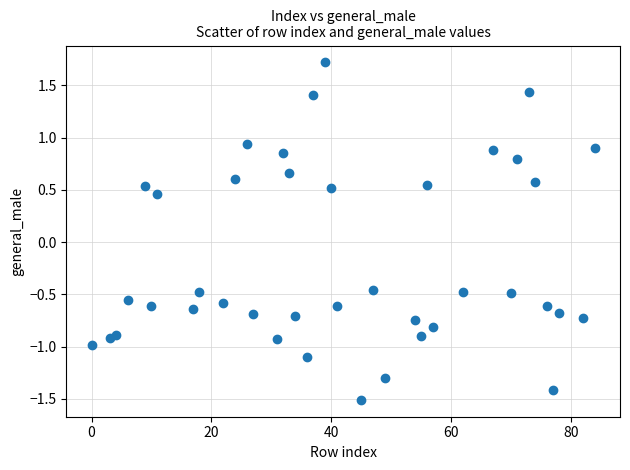

What is the range of Y values (max minus min)?

3.2